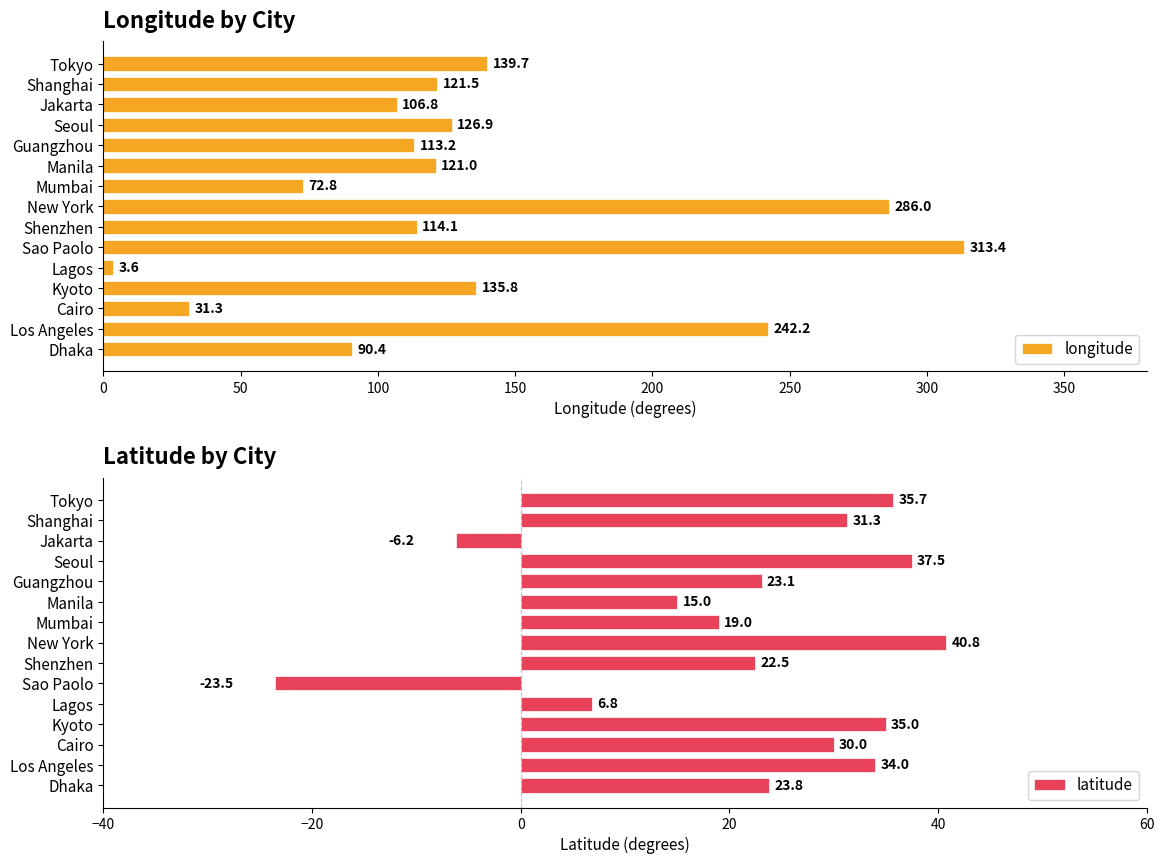

List the labels in order of latitude value, smallest first.

Sao Paolo, Jakarta, Lagos, Manila, Mumbai, Shenzhen, Guangzhou, Dhaka, Cairo, Shanghai, Los Angeles, Kyoto, Tokyo, Seoul, New York